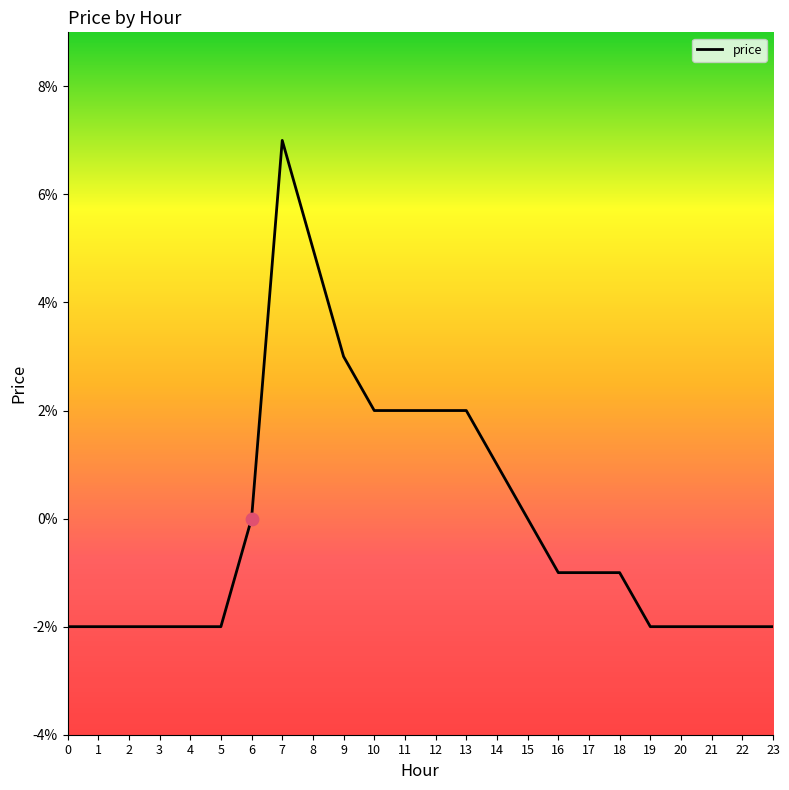

Between 9 and 12, which is larger?

9